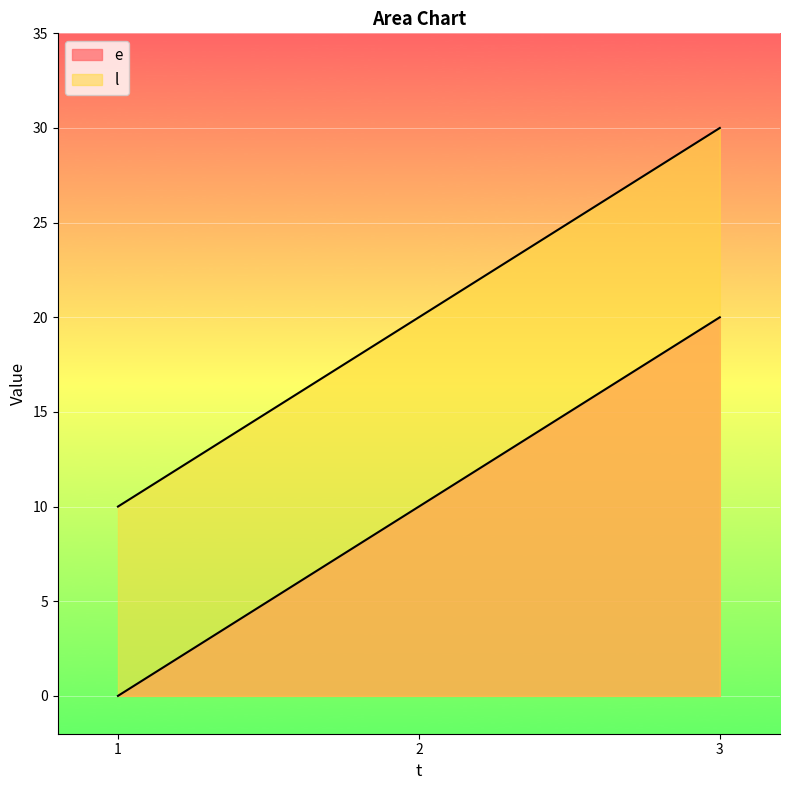

Which series has the largest range (max minus min)?

e